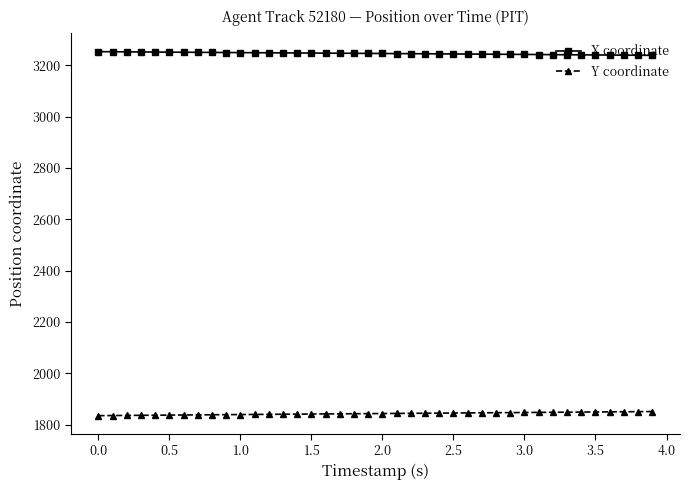

What is the minimum value shown in the chart?

1834.6